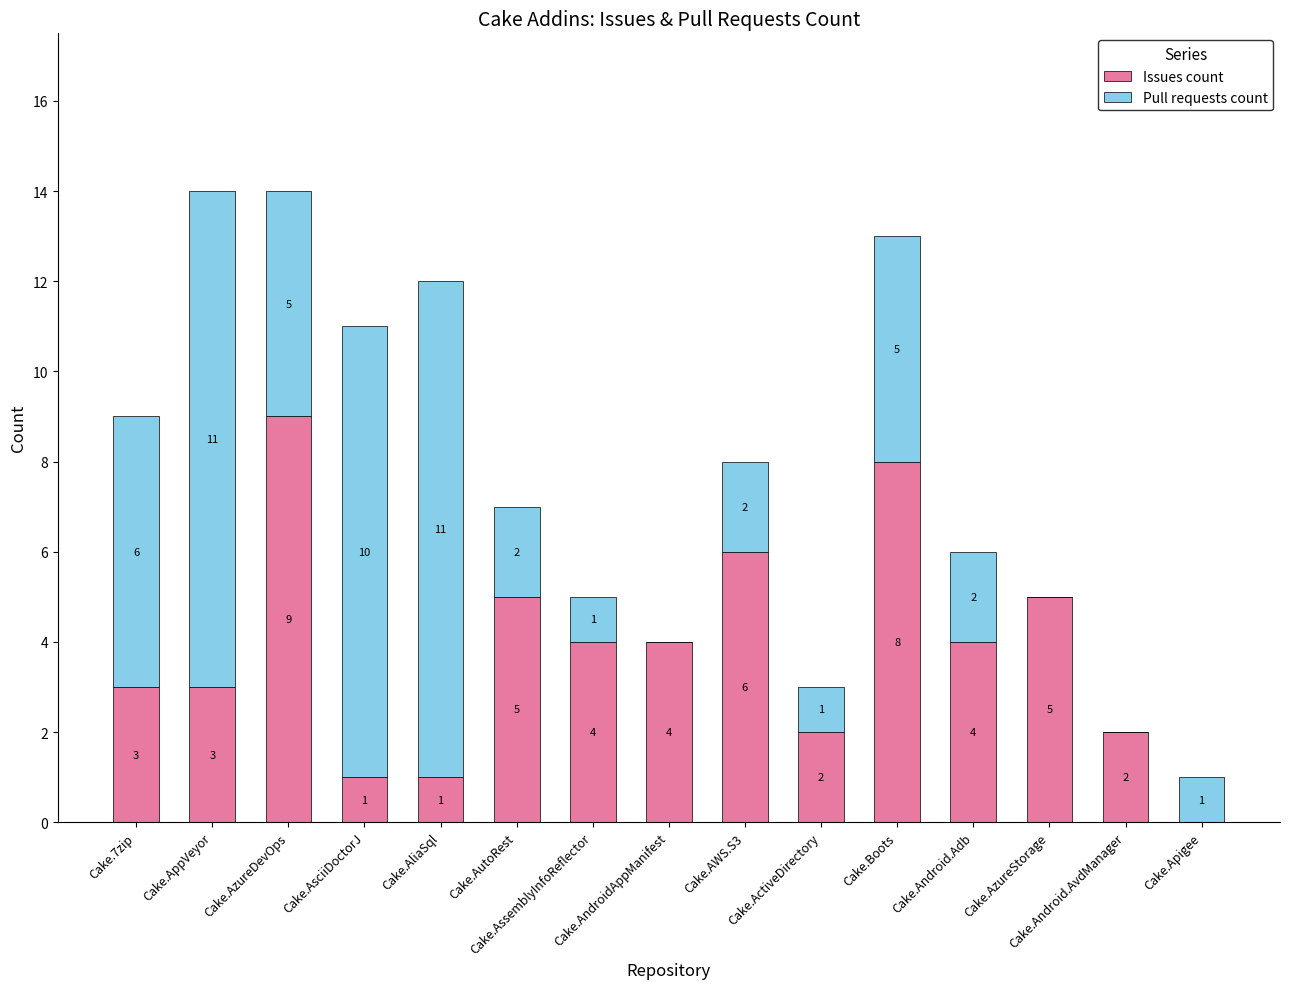

Is it true that Issues count equals 9 at Cake.AzureDevOps?

True